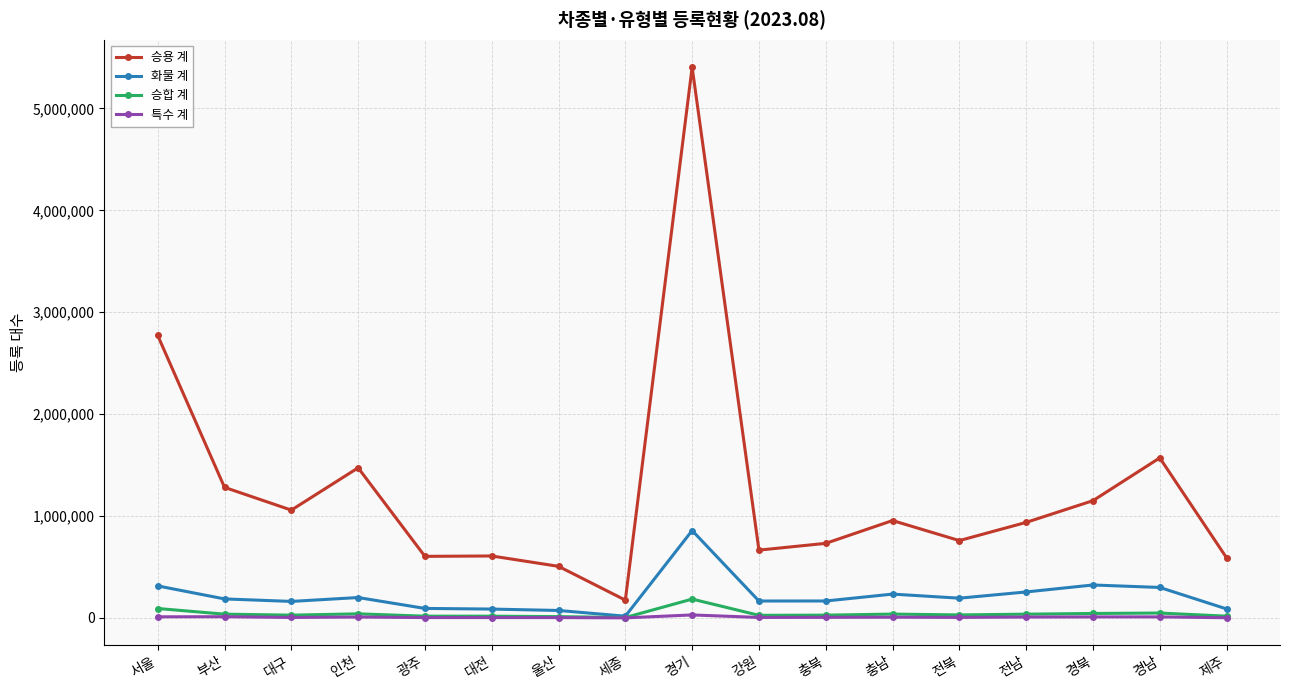

Where does the 승합 계 series first go above 29690?

서울